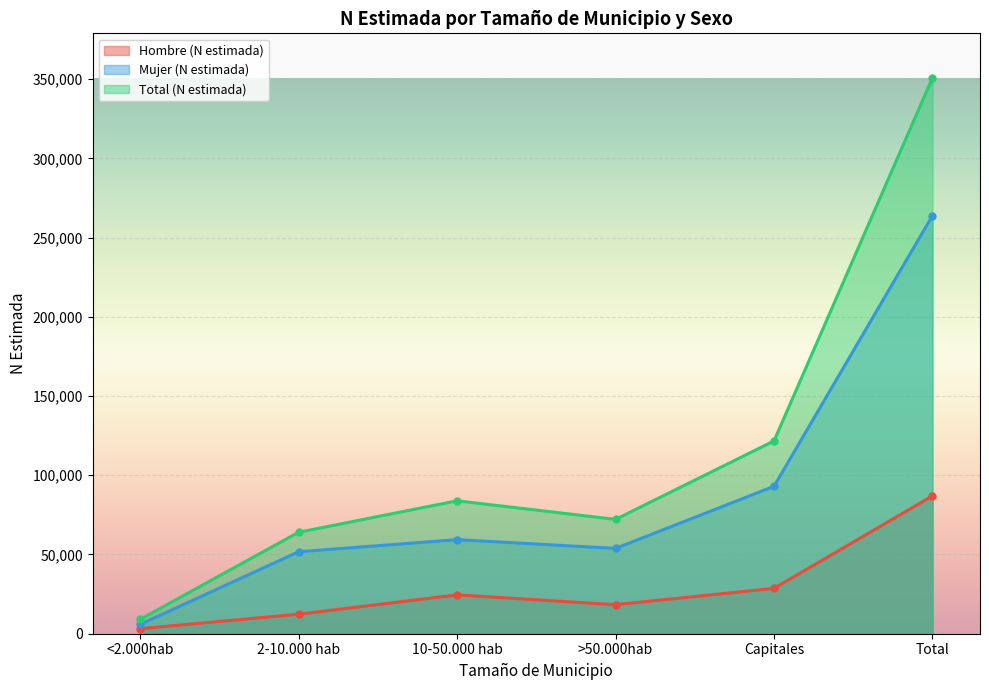

What is the average value of the Total (N estimada) series?

116945